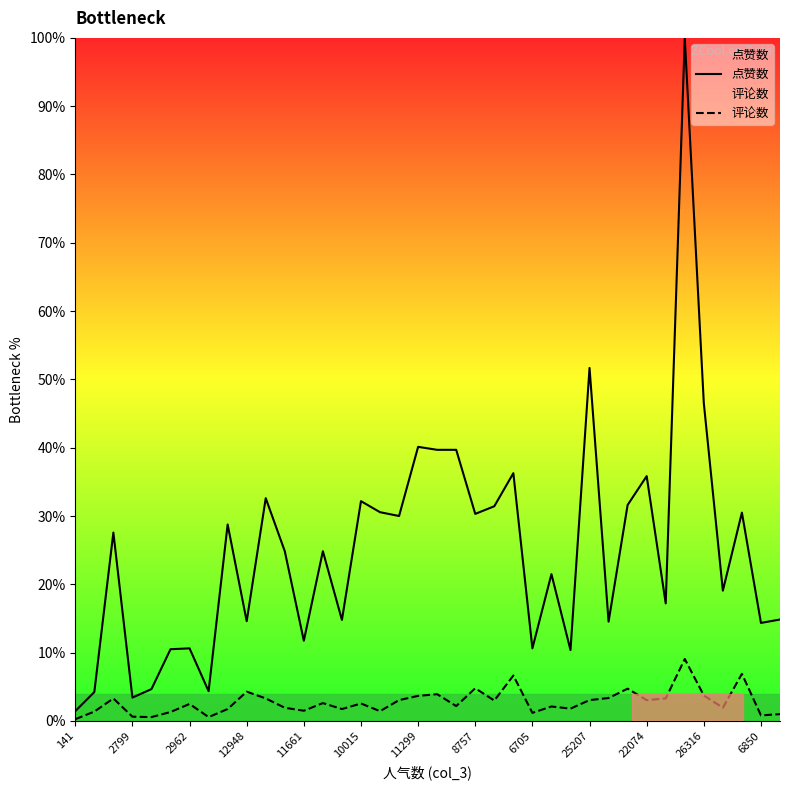

What is the maximum value for 点赞数?

100.0